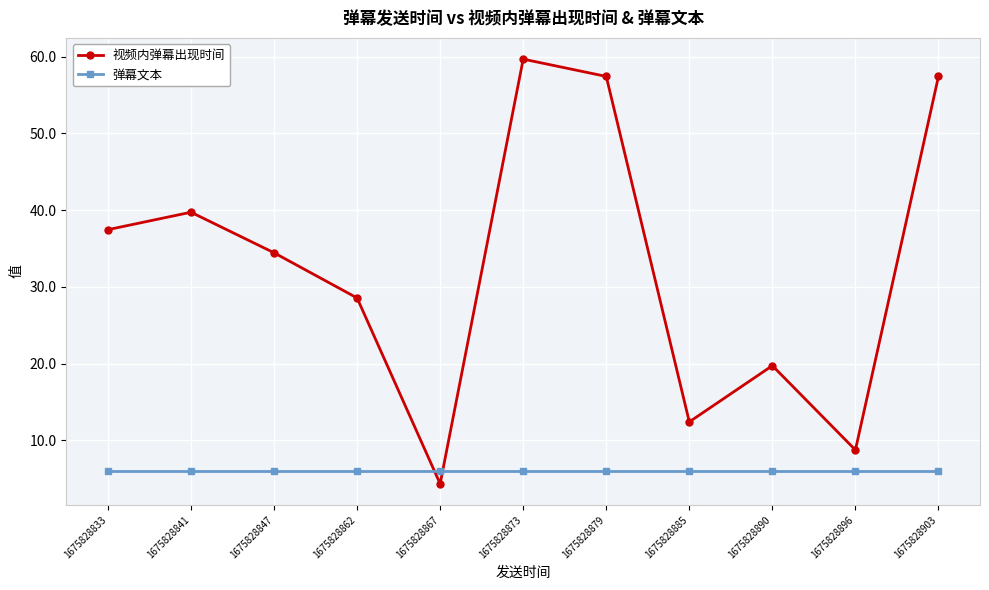

What are all the series names shown in the legend?

视频内弹幕出现时间, 弹幕文本